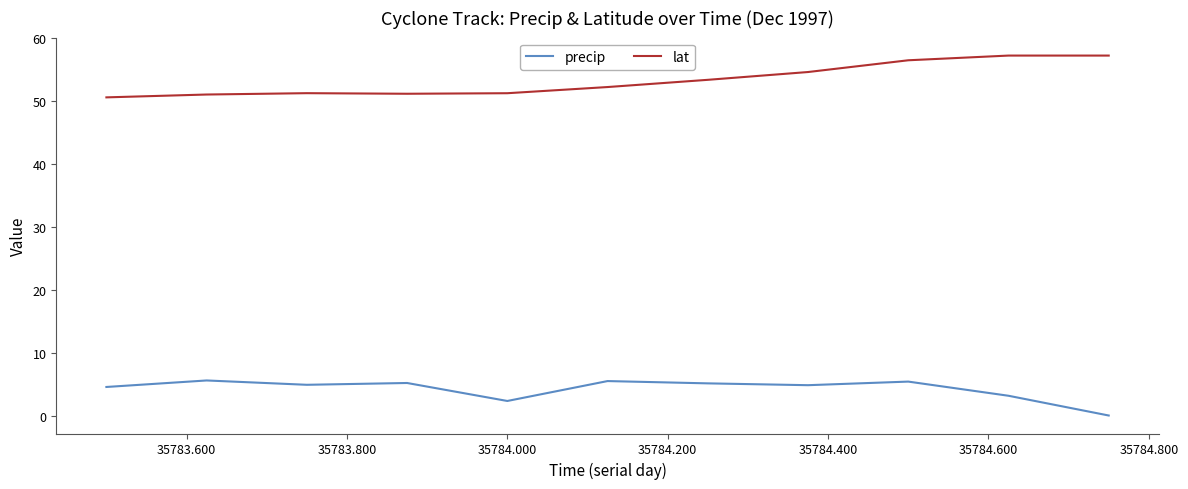

What is the maximum value for precip?

5.6